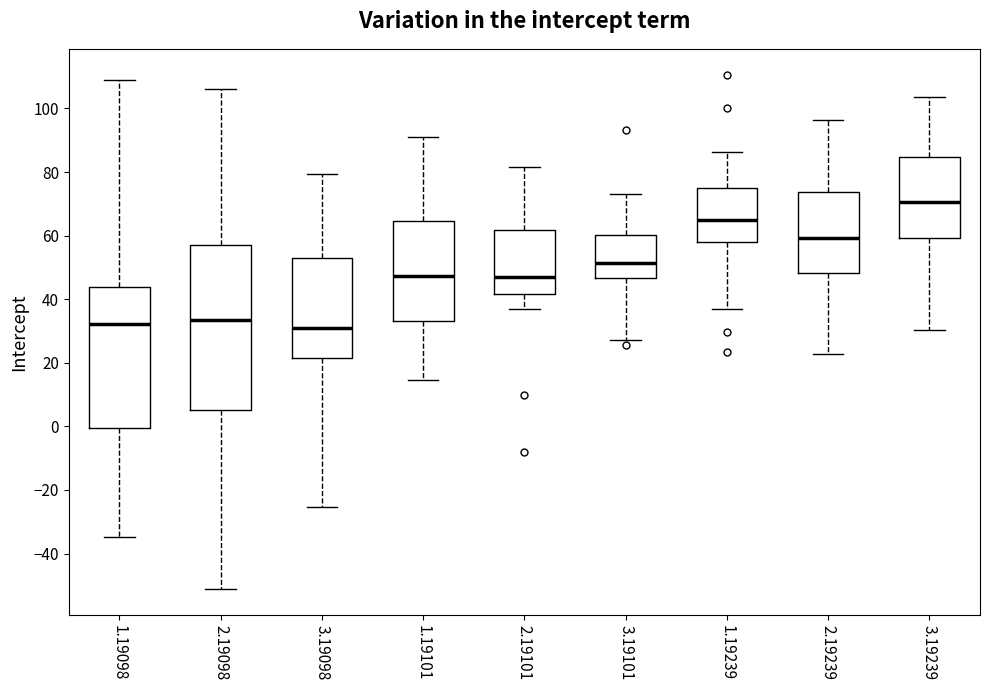

Where does the upper whisker of the box at x = 3.19101 end on the y-axis? The values are not printed on the chart, so give them approximately, as read against the axis.

74